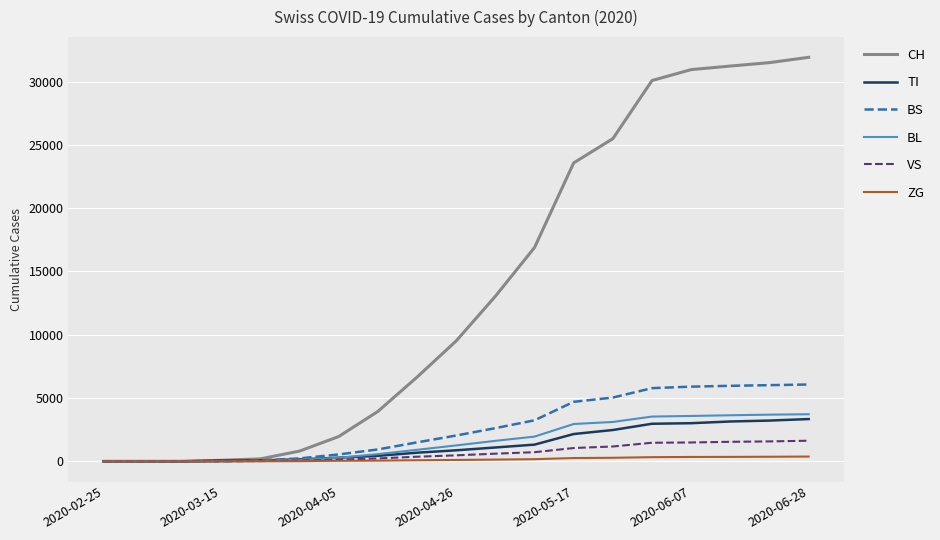

How many lines are shown in the chart?

6